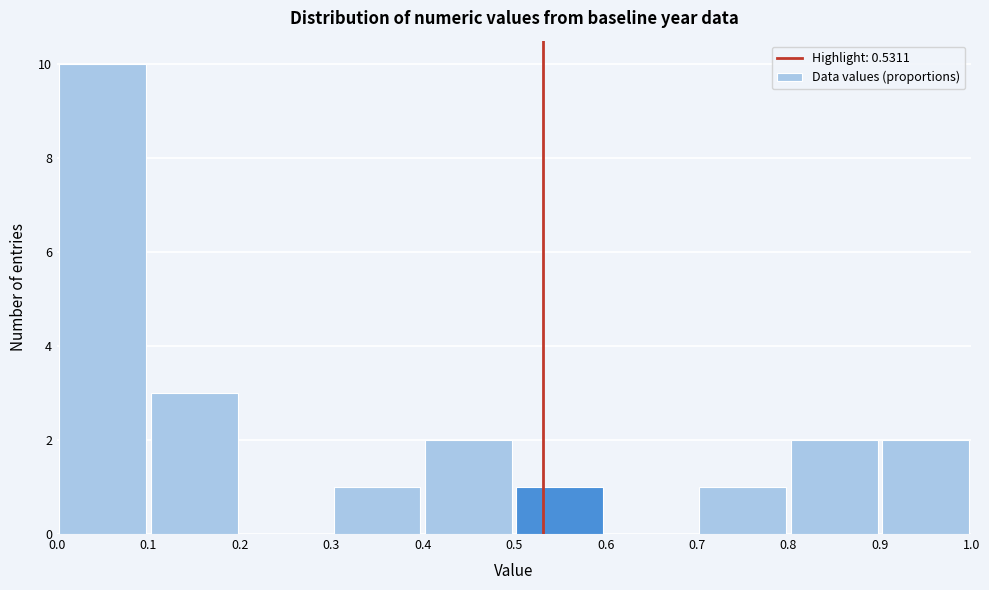

Reading left to right, list every bar in this chart as the range it spans on the x-axis followed by its height. The values are not printed on the chart, so give them approximately, as read against the axis.

0.0 to 0.1: 10
0.1 to 0.2: 3
0.2 to 0.3: 0
0.3 to 0.4: 1
0.4 to 0.5: 2
0.5 to 0.6: 1
0.6 to 0.7: 0
0.7 to 0.8: 1
0.8 to 0.9: 2
0.9 to 1.0: 2